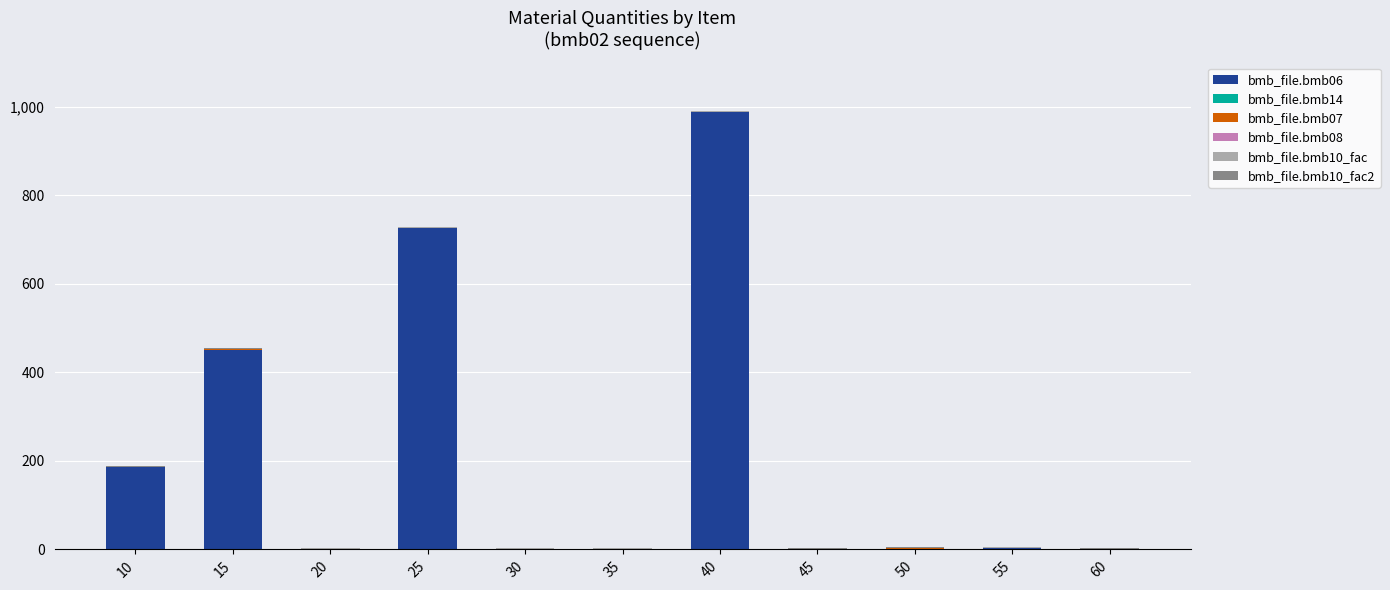

At which category is the sum across all series the highest?

40